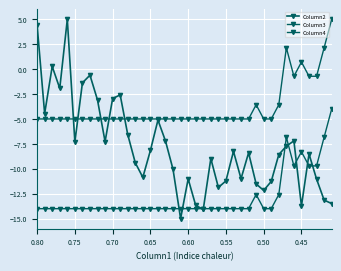

What is the difference between the maximum and minimum values in the Column3 series?

10.0